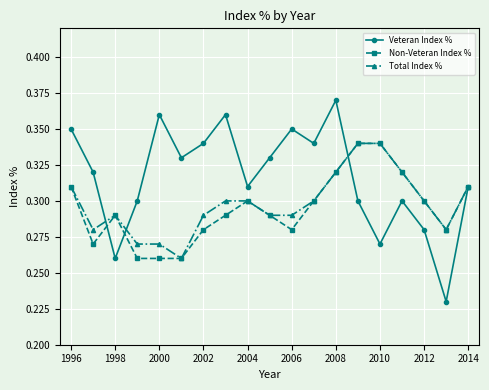

True or false: Veteran Index % has more than 0 interior local peaks.

True